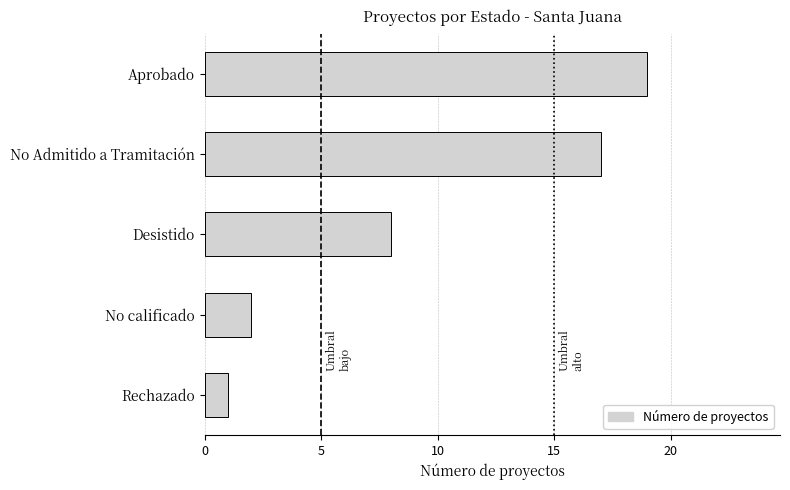

Reading bottom to top, extract all data points from this chart.

Rechazado=1	No calificado=2	Desistido=8	No Admitido a Tramitación=17	Aprobado=19